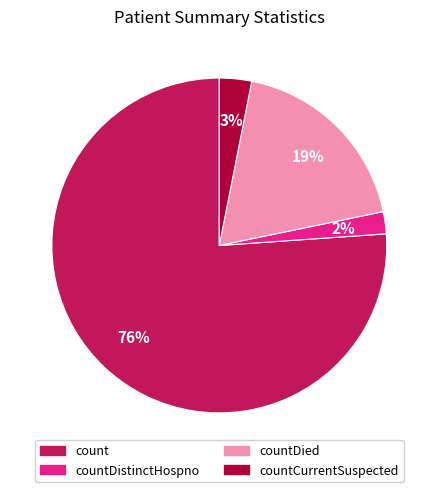

To the nearest percent, what portion does count represent?

76%